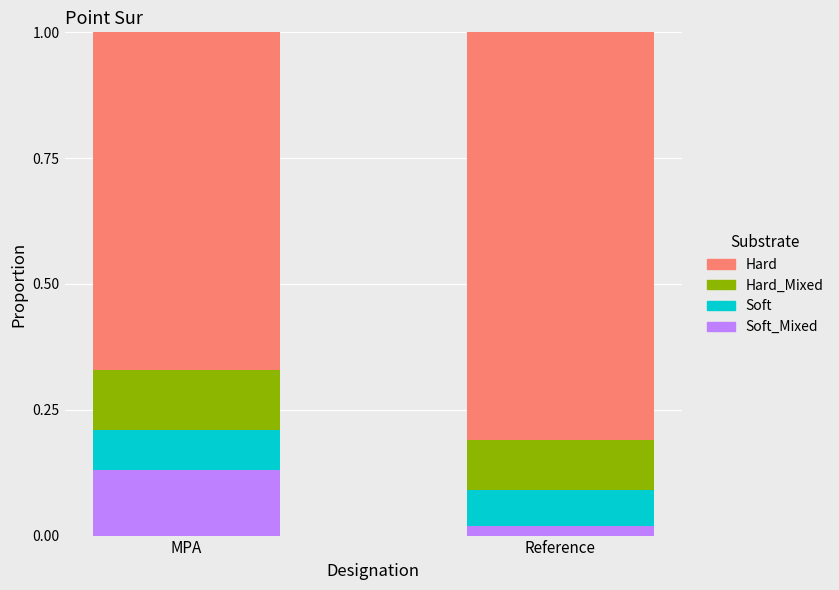

What is the total value across all series at Reference?

1.0